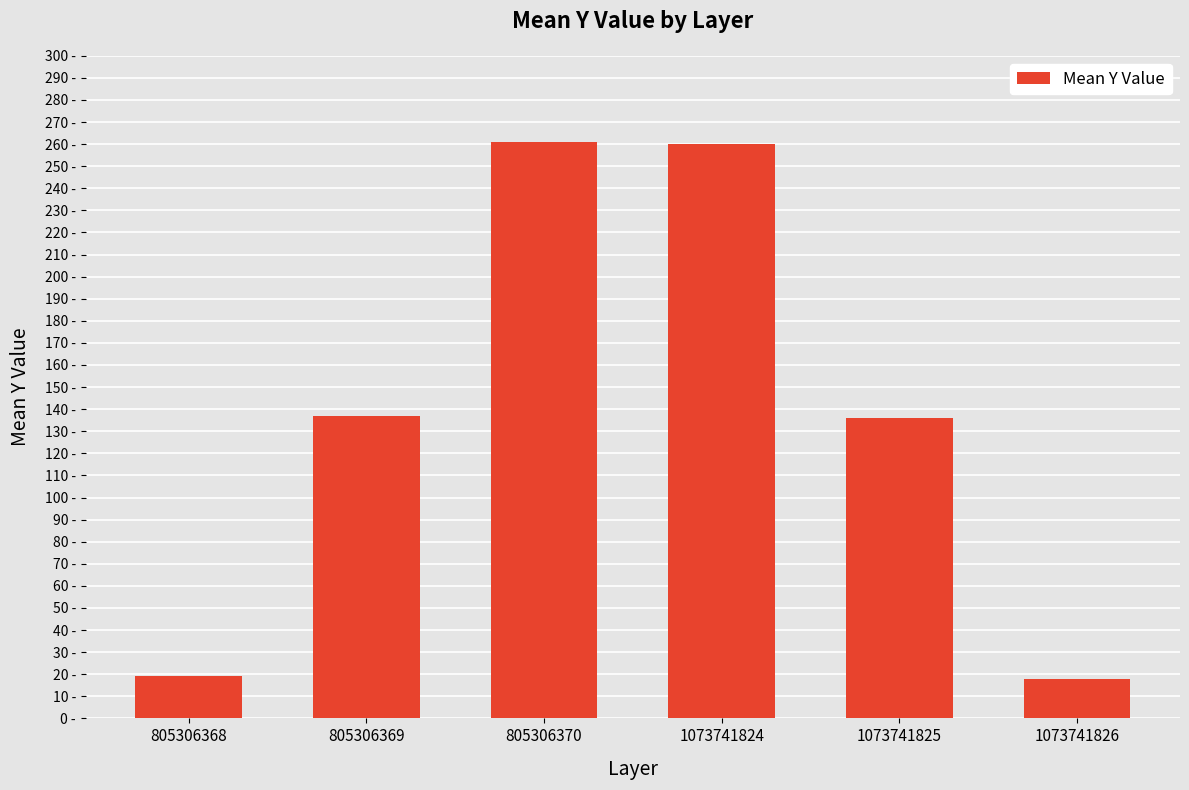

Does the chart contain any negative values?

No